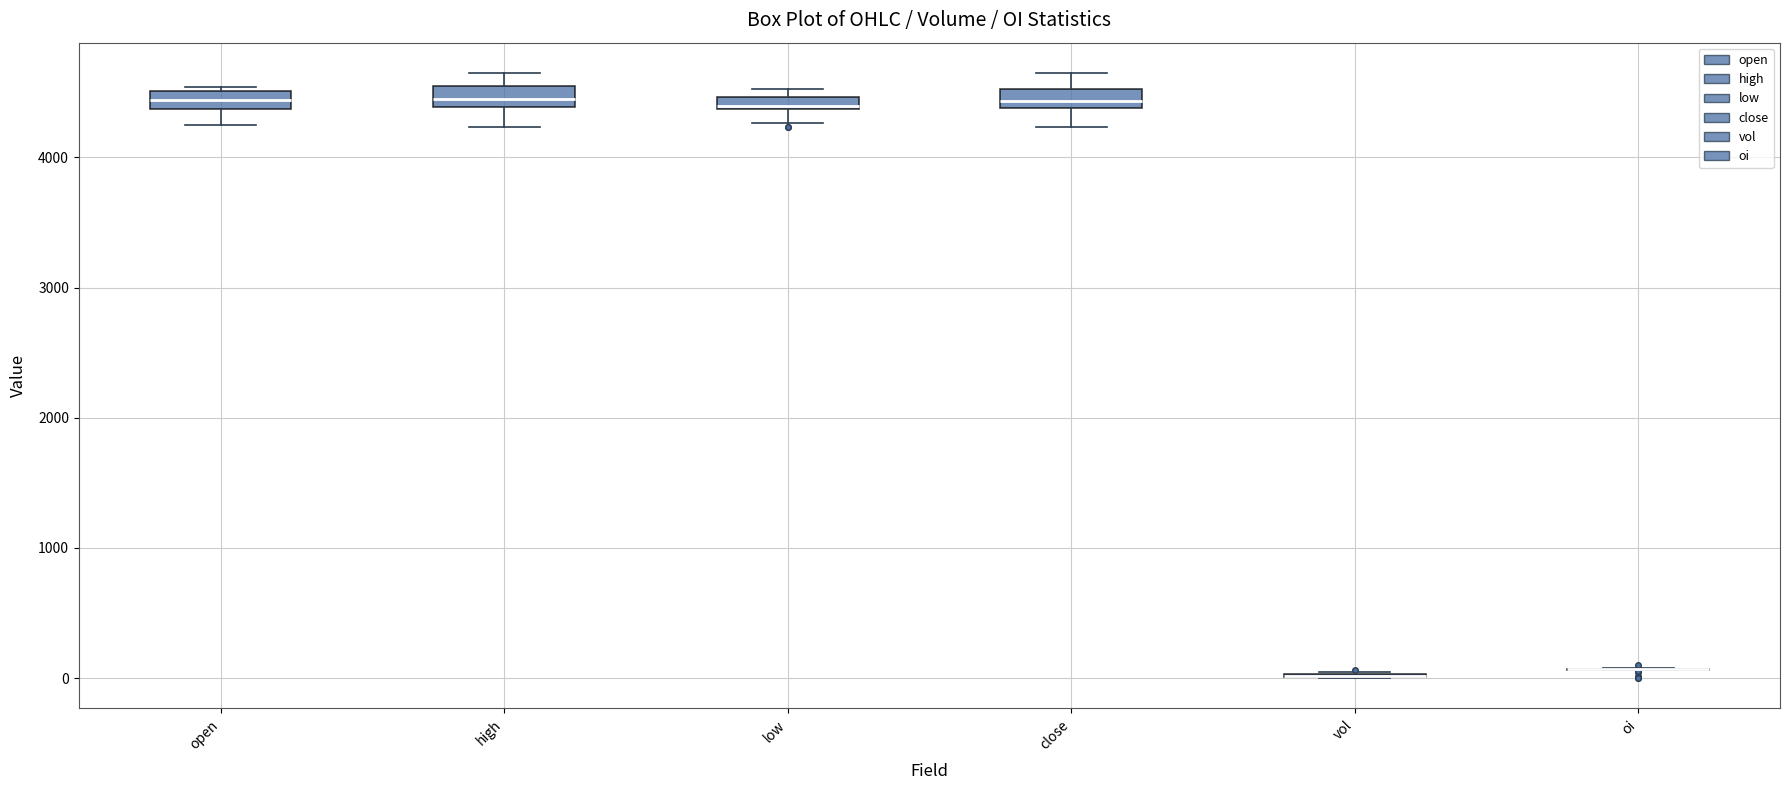

Where is the lower edge of the box for low on the y-axis? The values are not printed on the chart, so give them approximately, as read against the axis.

4400